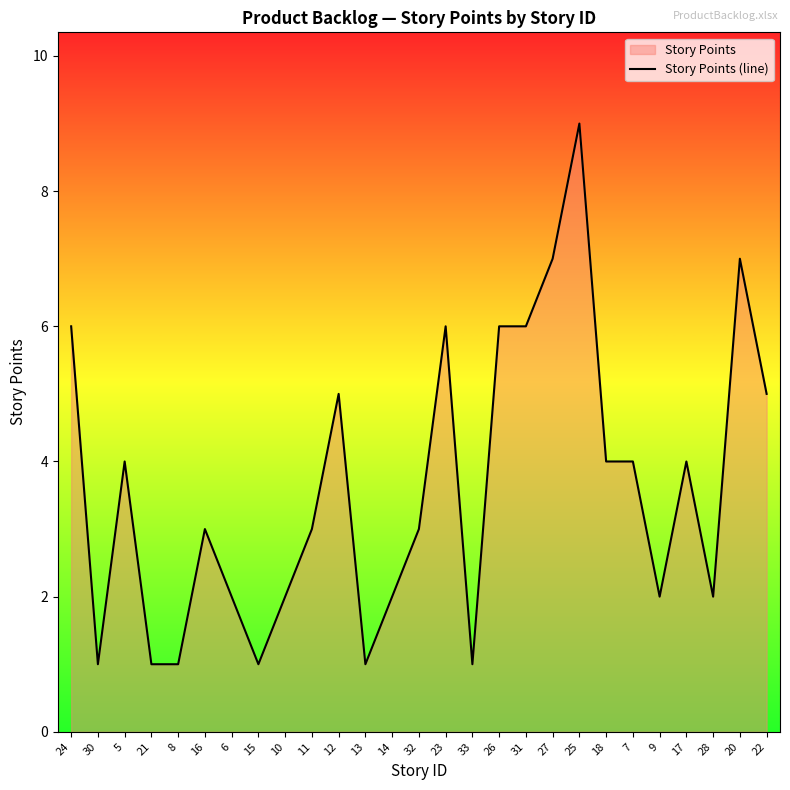

Where is the first local maximum?

5